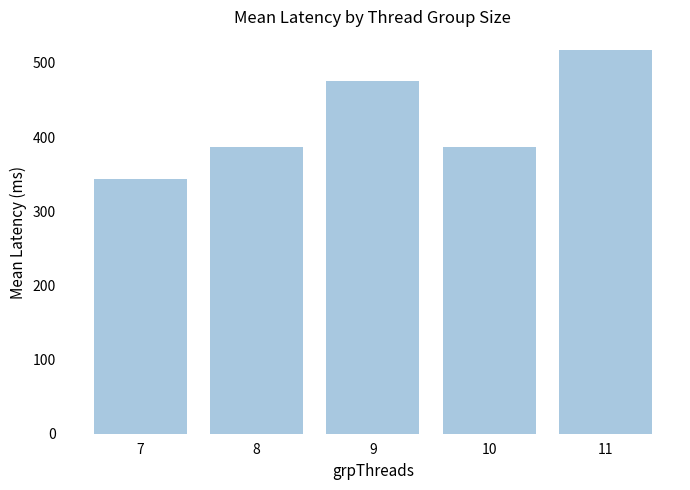

What is the approximate value at 11?

516.7